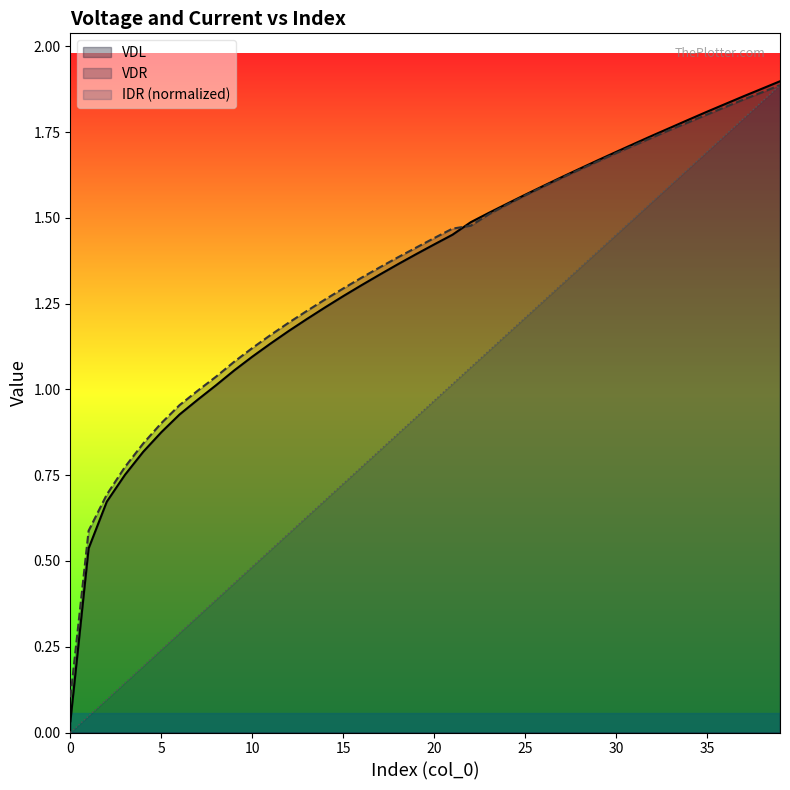

What is the value of the VDR point at the 25th from the left?

1.5